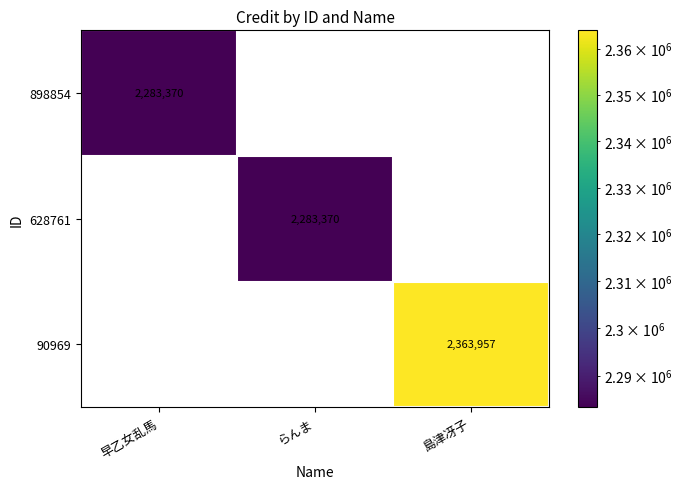

How many 628761 values are between 0 and 2283370?

3